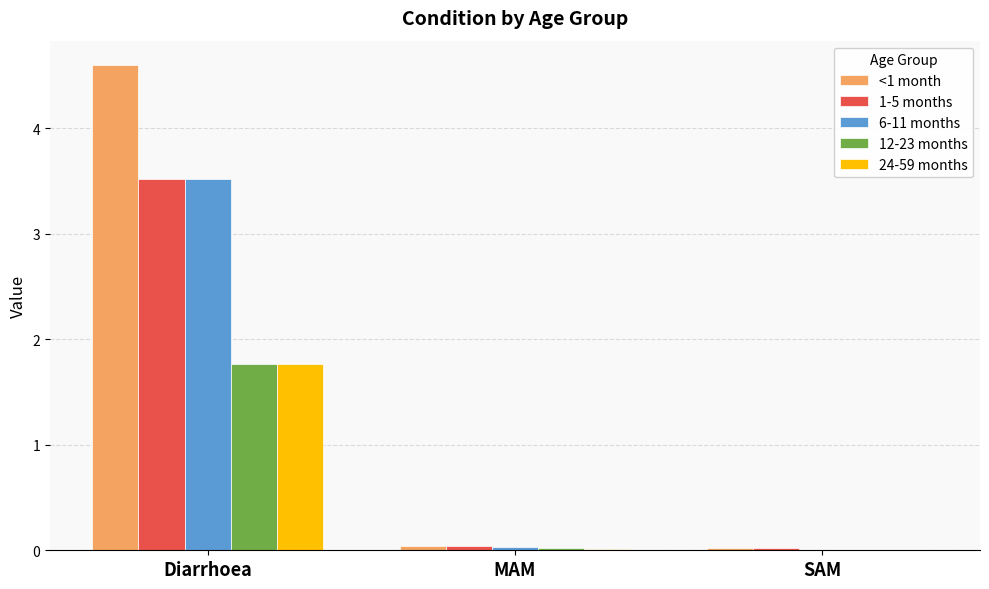

Which series has the widest spread of values?

<1 month